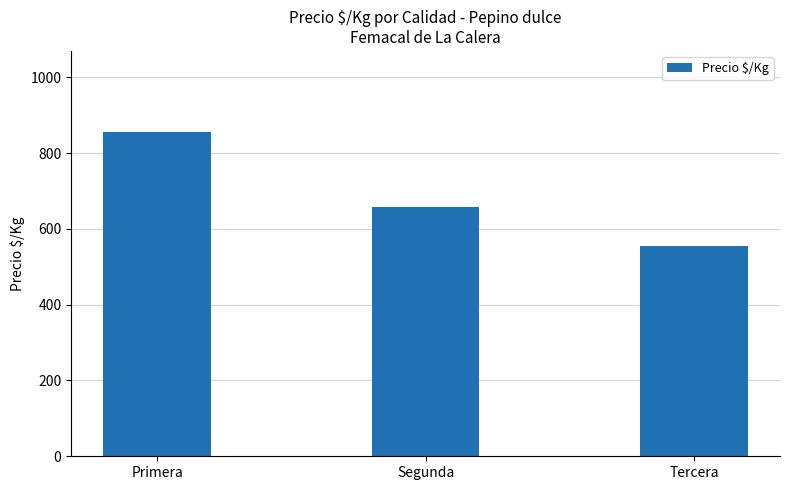

The chart shows a value of 658.5 at Segunda. True or false?

True